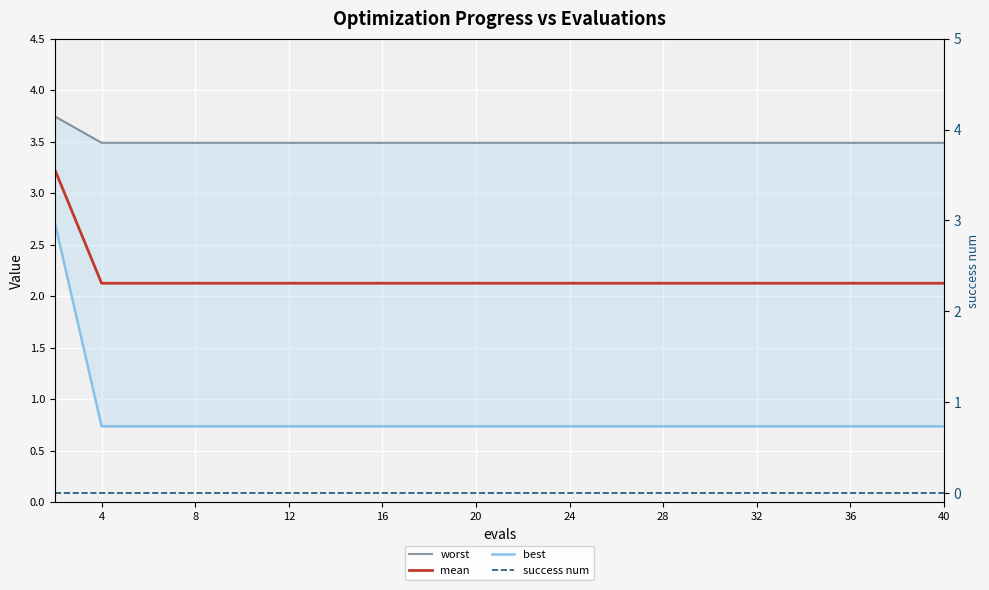

Which series has the largest range (max minus min)?

best